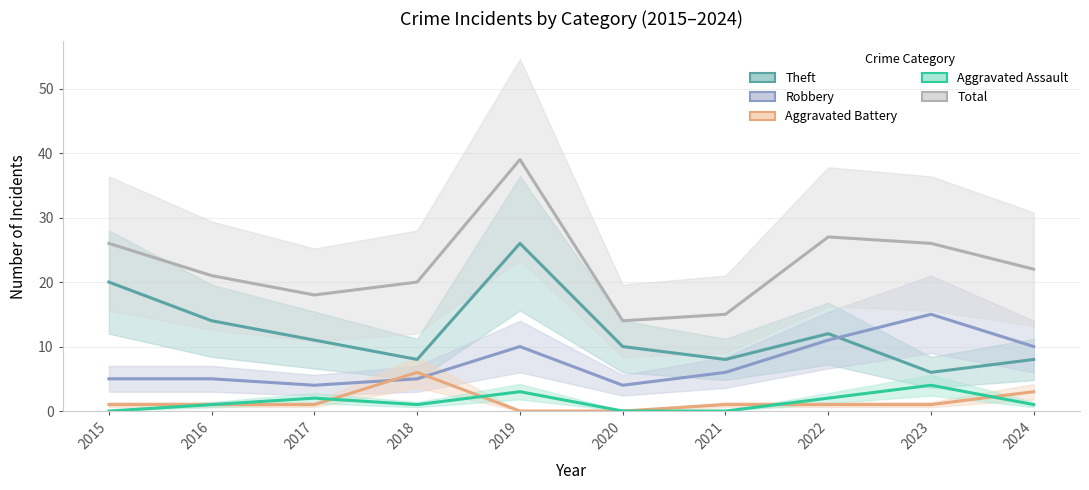

At how many categories does at least one series exceed 22?

4